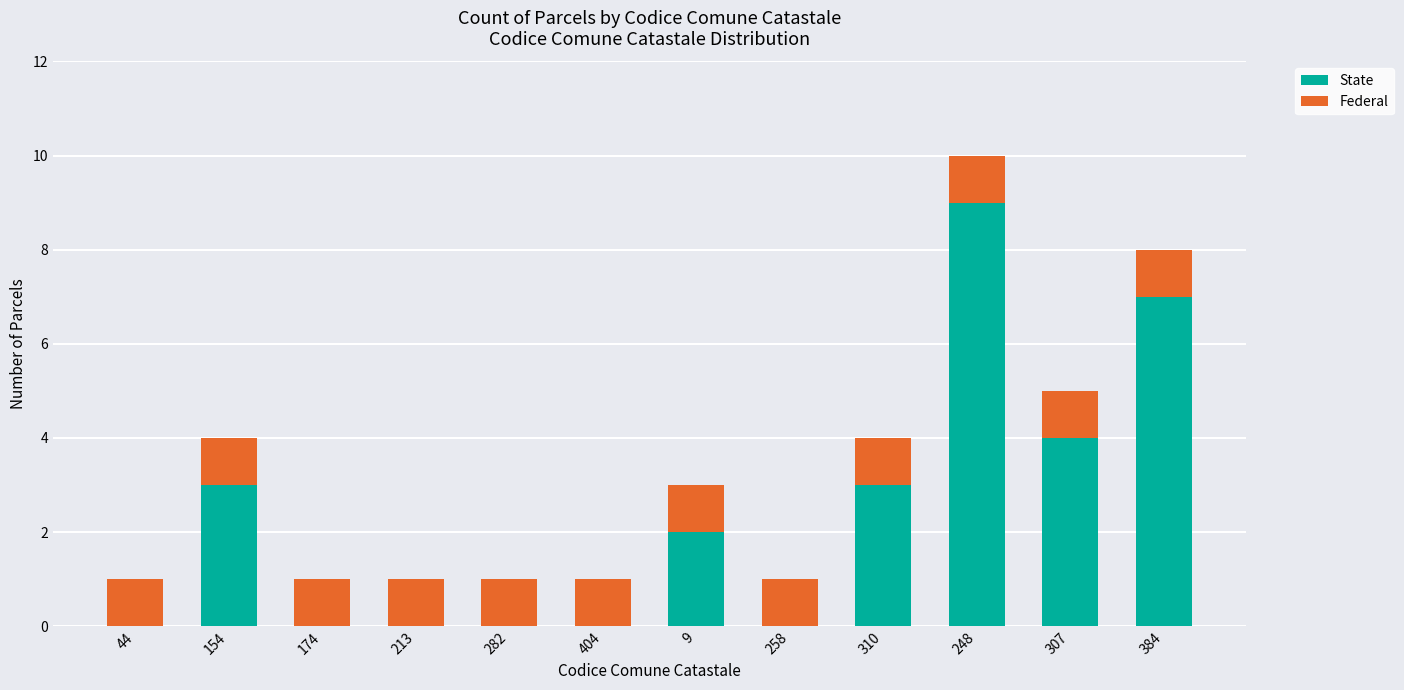

At which label does State first exceed 2?

154